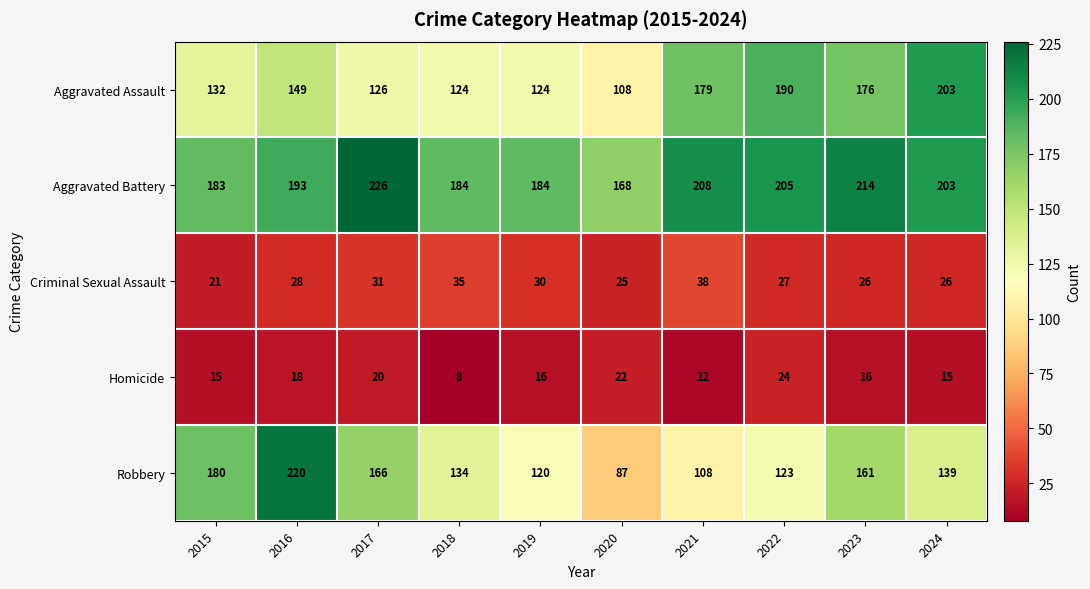

List the series in order of their peak value, highest first.

Aggravated Battery, Robbery, Aggravated Assault, Criminal Sexual Assault, Homicide